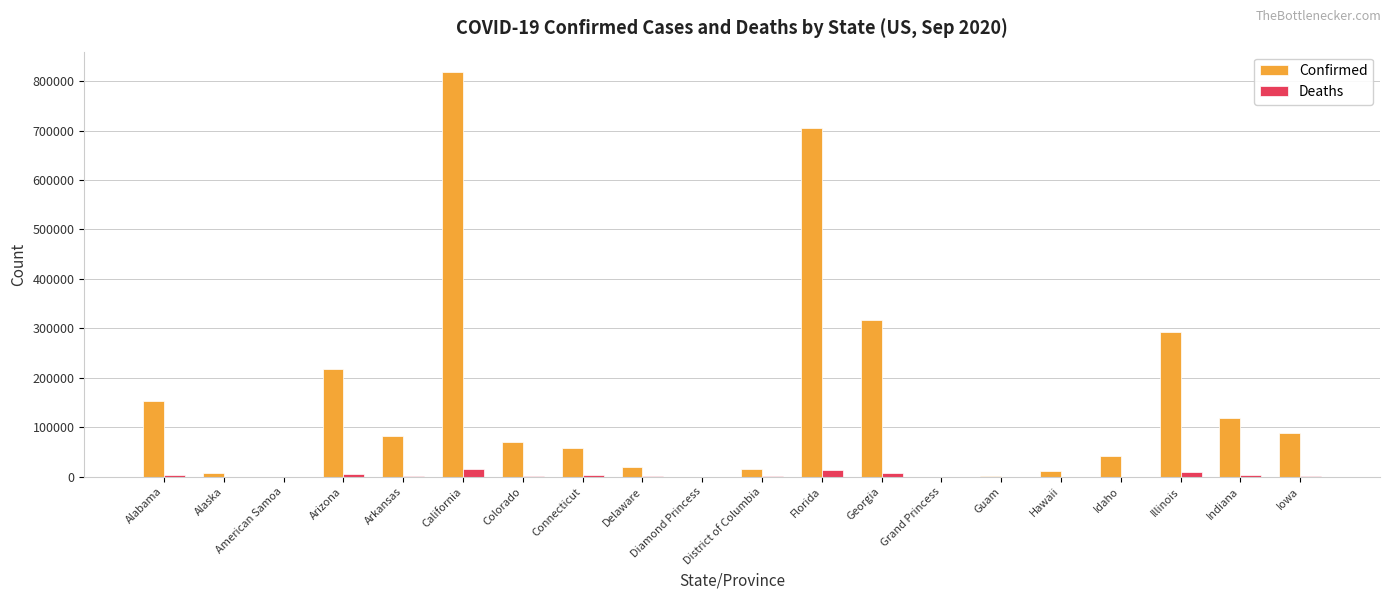

What is the difference between the Deaths values at Alaska and Hawaii?

78